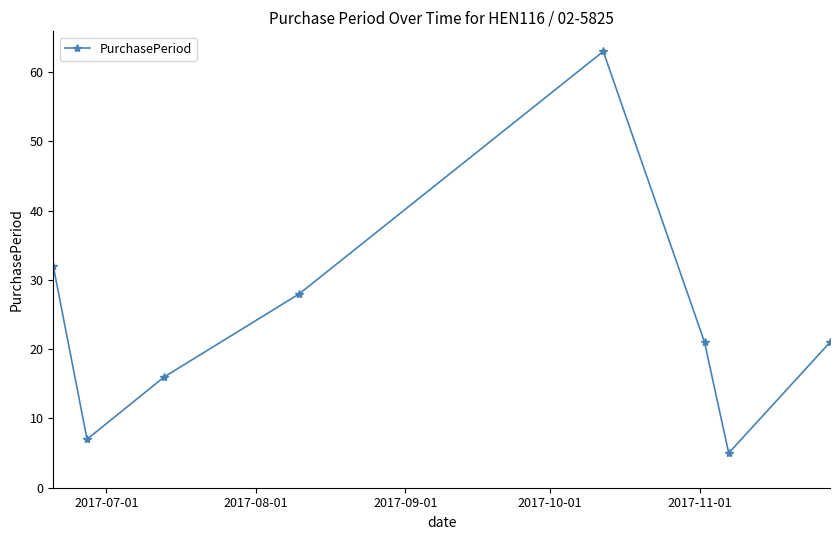

What is the average value?

24